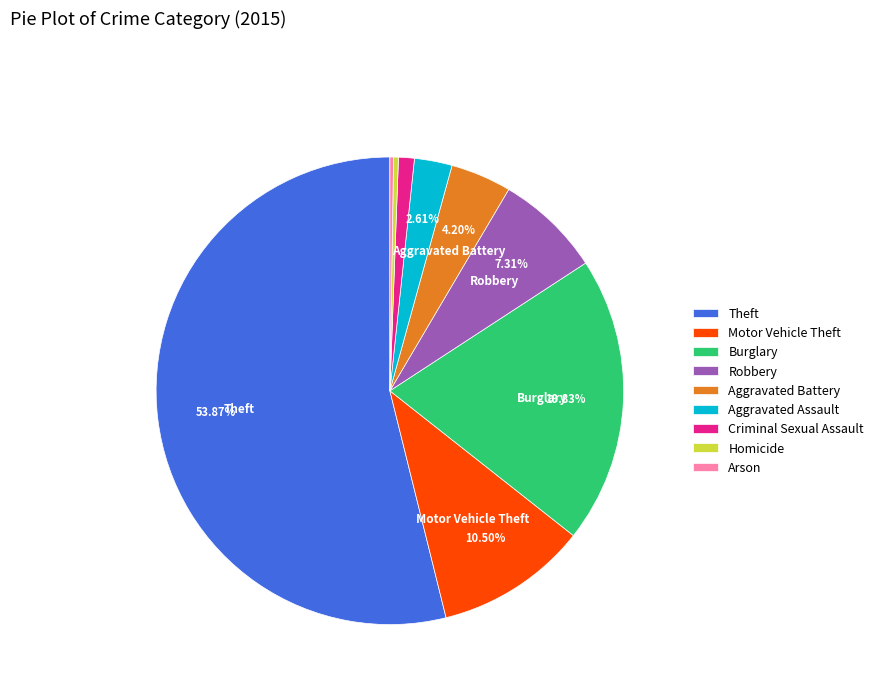

Between Aggravated Assault and Homicide, which is larger?

Aggravated Assault